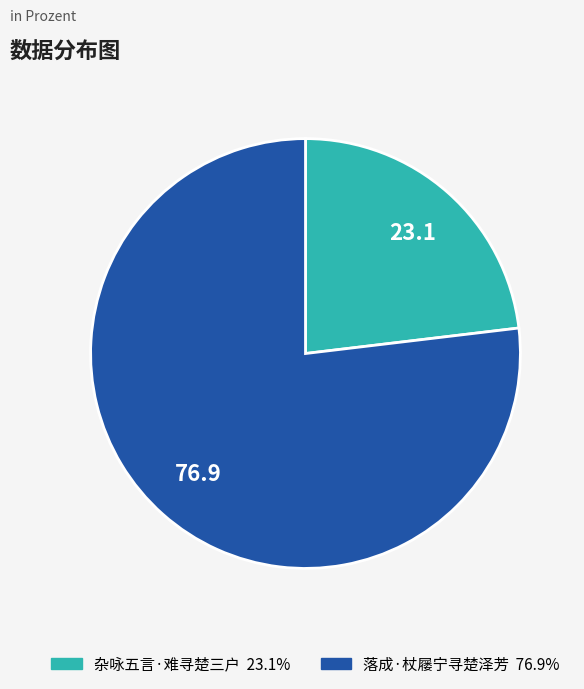

Rank the categories by value from highest to lowest.

落成·杖屦宁寻楚泽芳, 杂咏五言·难寻楚三户